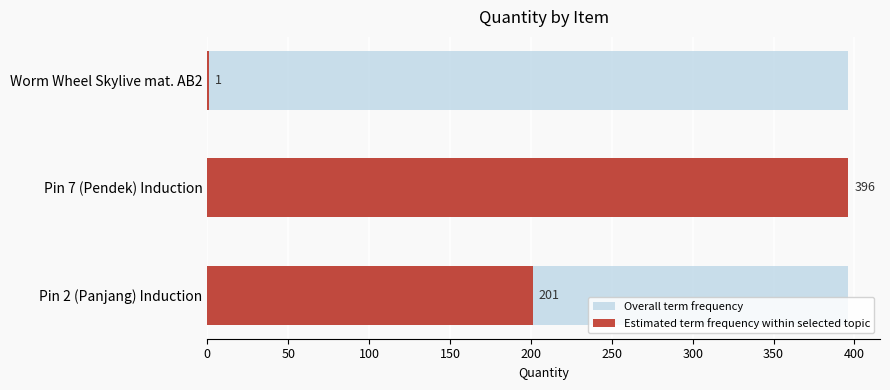

What are all the series names shown in the legend?

Overall term frequency, Estimated term frequency within selected topic